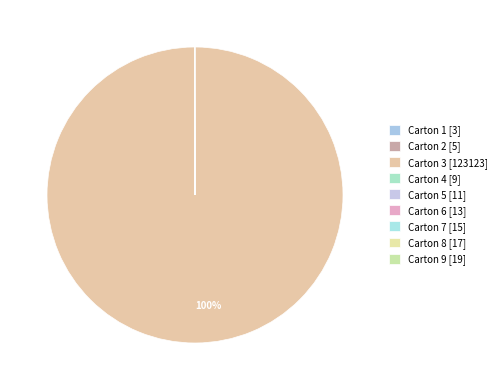

Which slice is the largest?

Carton 3